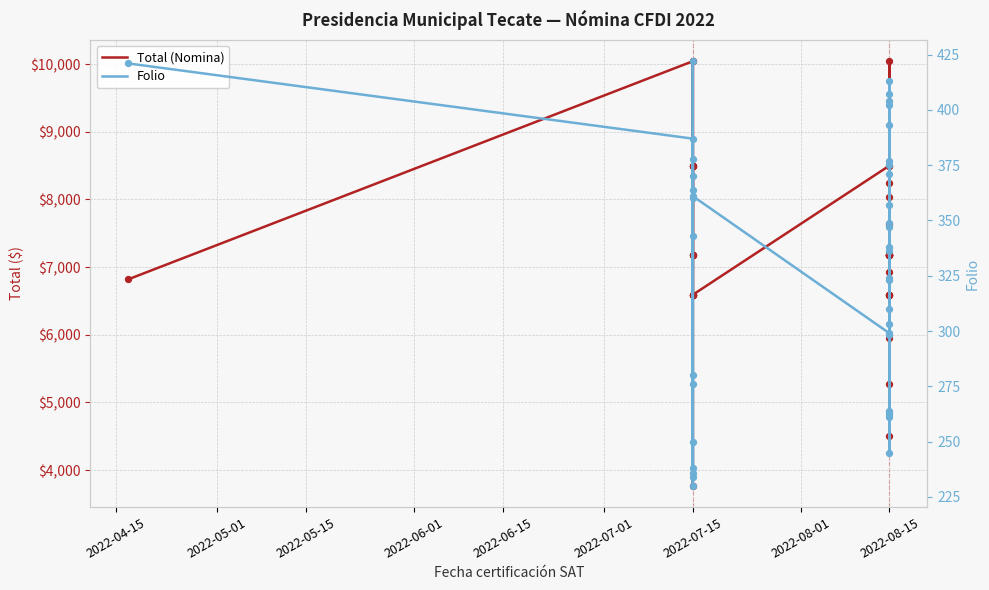

What are all the series names shown in the legend?

Total (Nomina), Folio